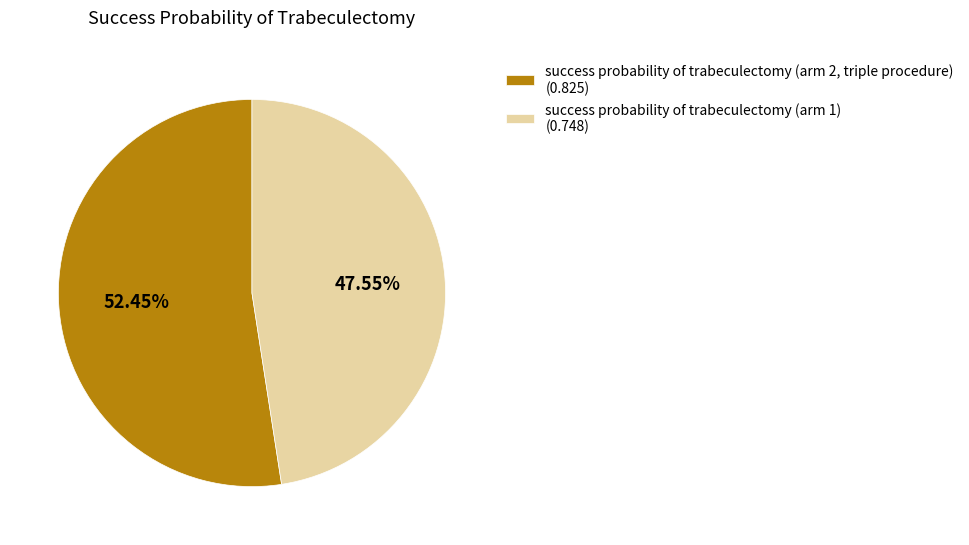

What is the majority slice?

success probability of trabeculectomy (arm 2, triple procedure)